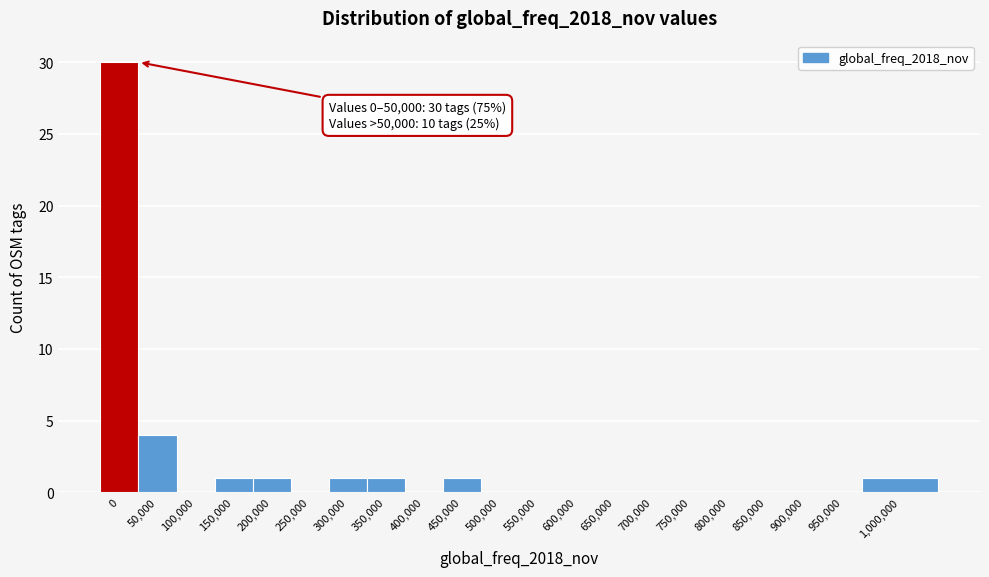

Reading left to right, list all the values displayed in this chart.

0=30	50,000=4	100,000=0	150,000=1	200,000=1	250,000=0	300,000=1	350,000=1	400,000=0	450,000=1	500,000=0	550,000=0	600,000=0	650,000=0	700,000=0	750,000=0	800,000=0	850,000=0	900,000=0	950,000=0	1,000,000=1